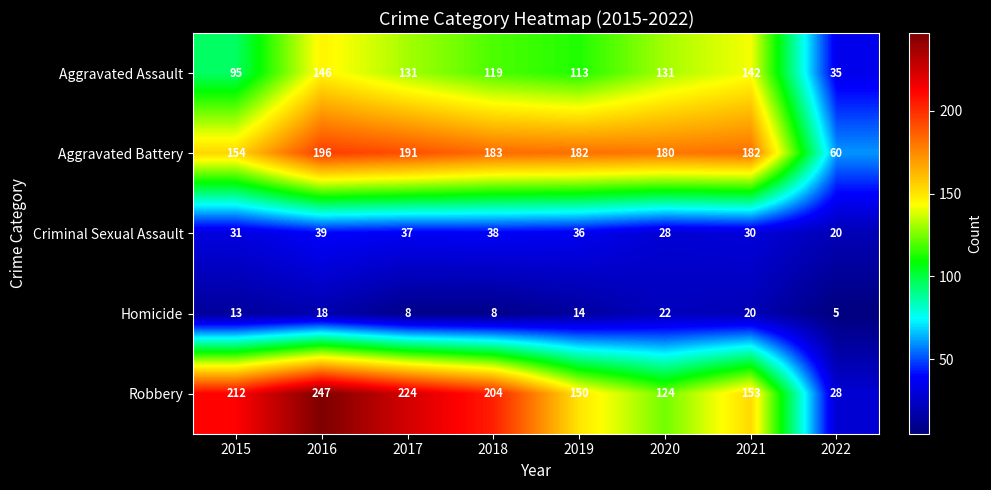

What is the greatest value displayed?

247